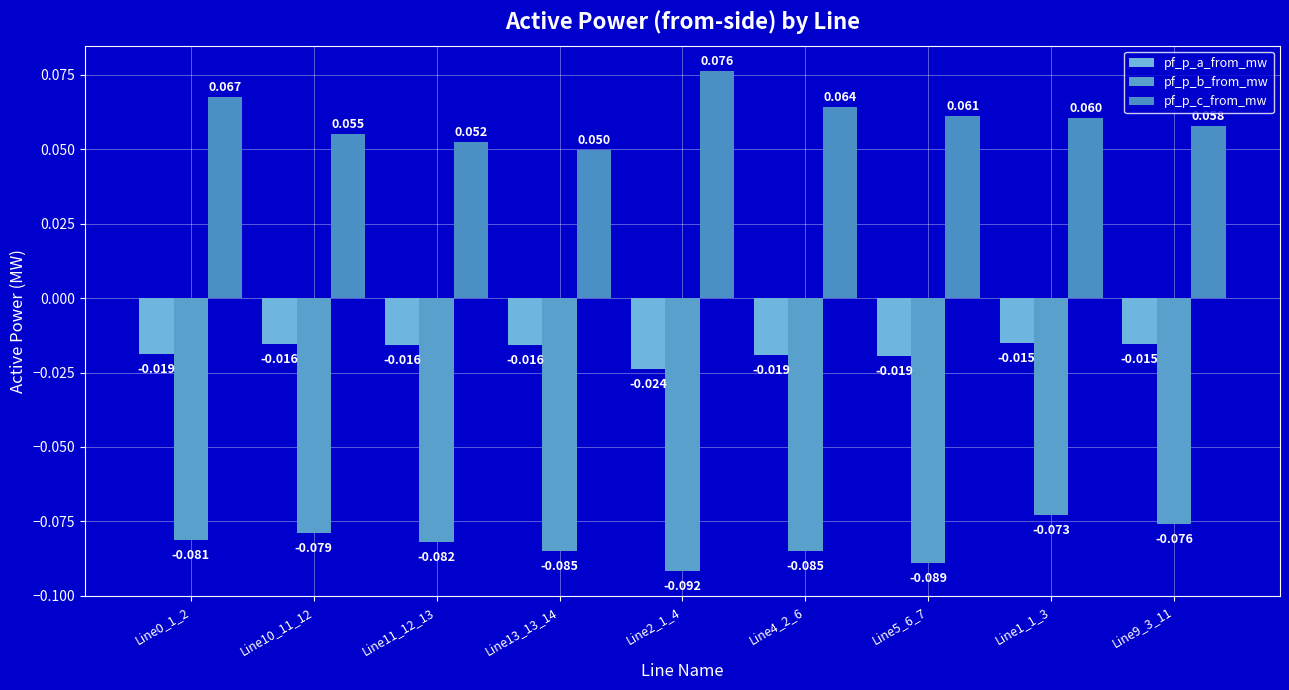

How many data points does each series have?

9